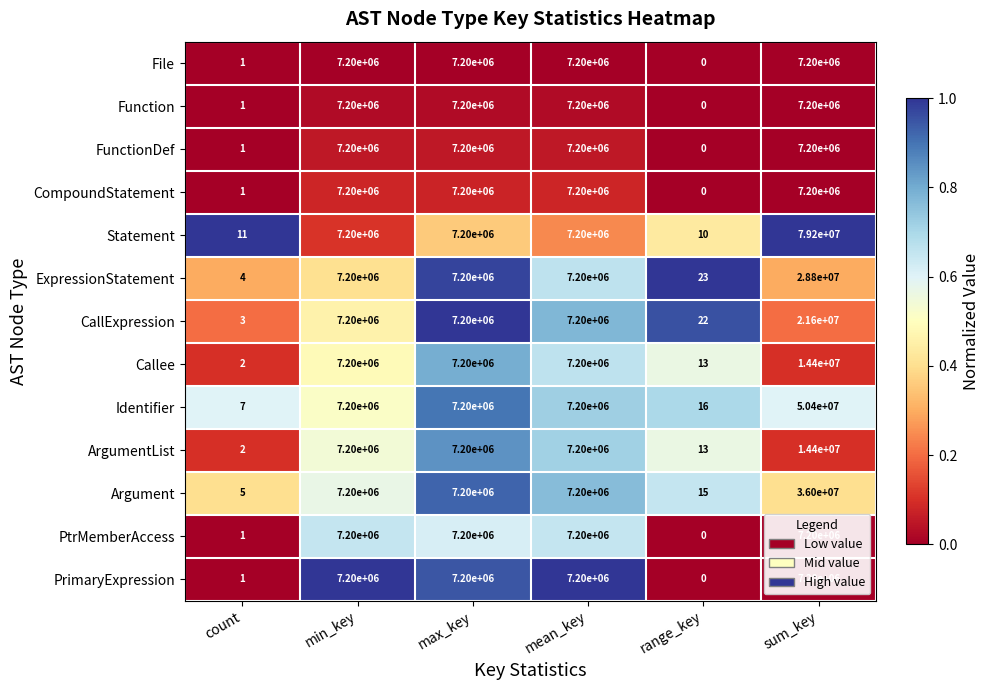

What is the difference between the maximum and second lowest values in the PtrMemberAccess series?

7199999